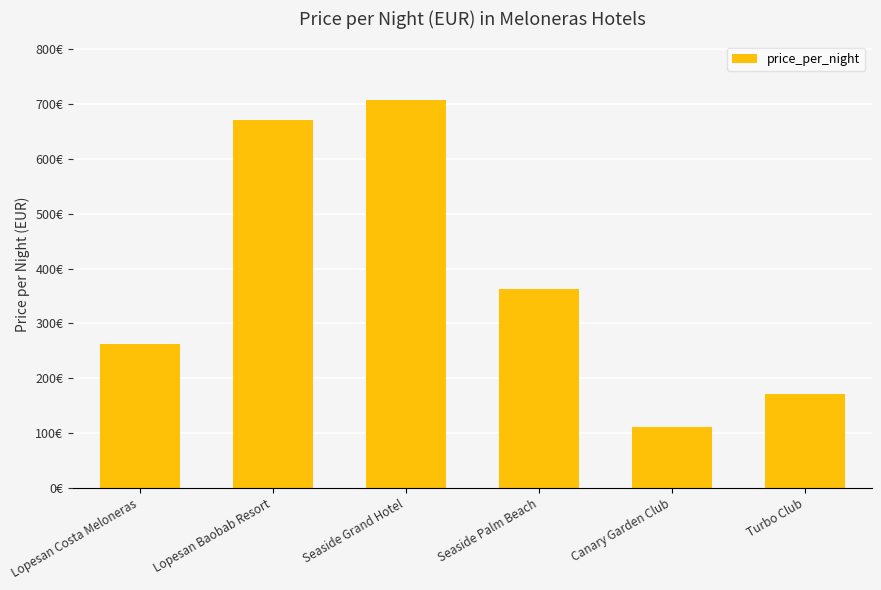

Where does the data first go above 363?

Lopesan Baobab Resort